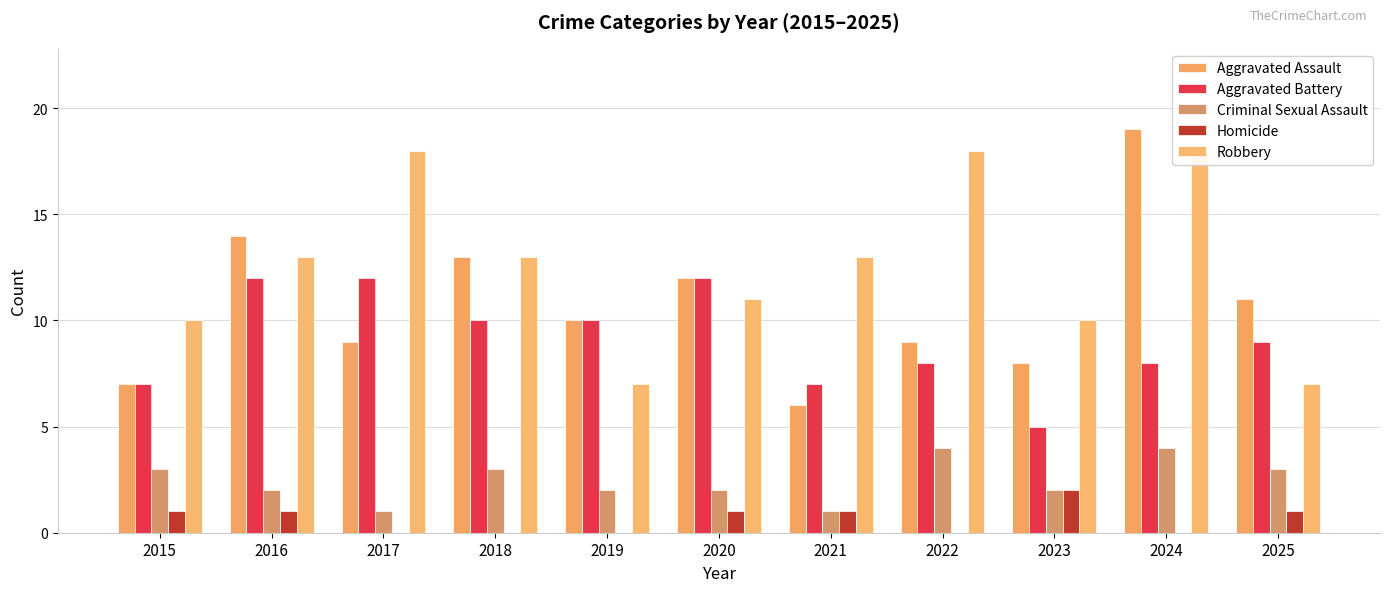

Which series has the widest spread of values?

Aggravated Assault